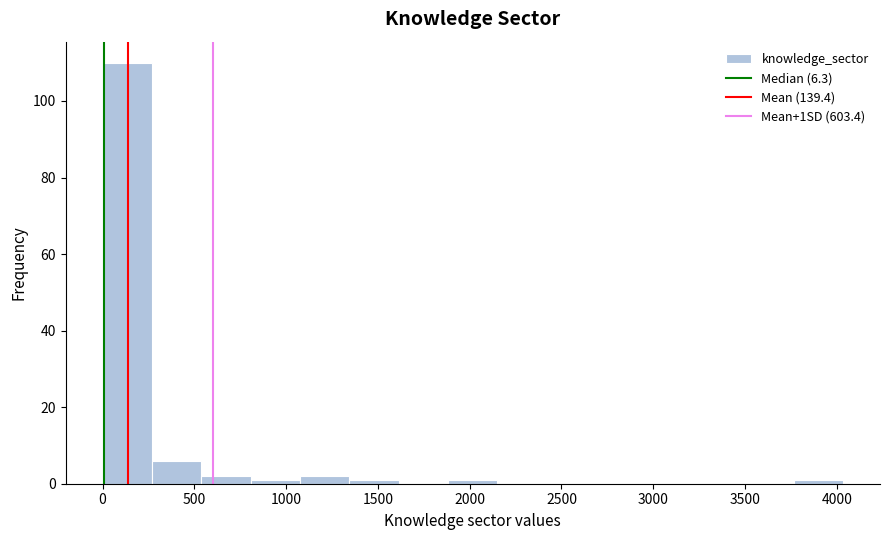

Over which range of the x-axis is the bar tallest?

0 to 250